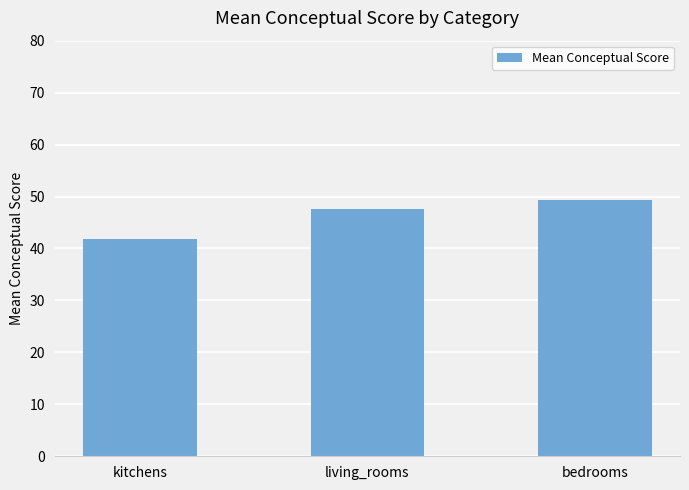

At which category does the chart reach its peak across all series?

bedrooms